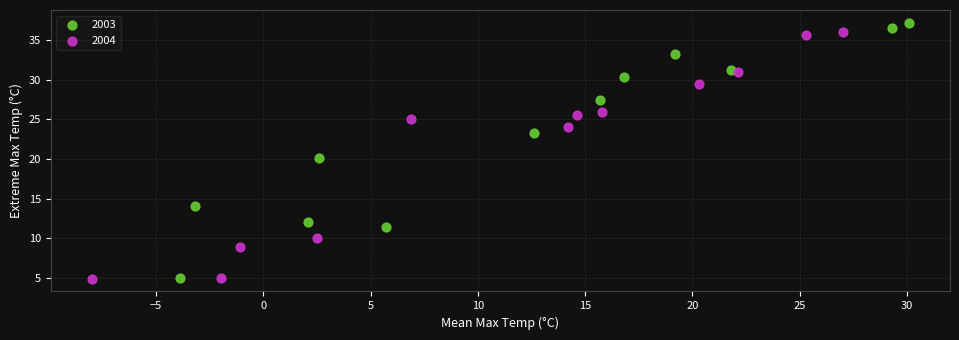

What are all the series names shown in the legend?

2003, 2004